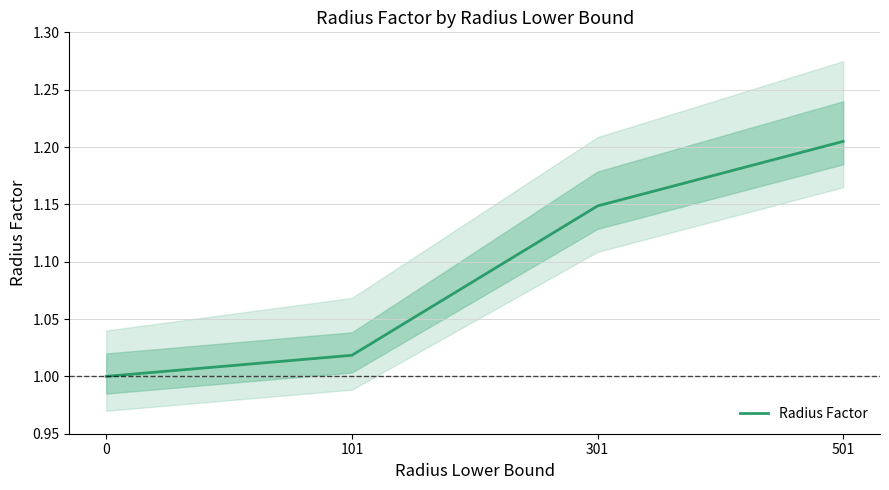

What is the value of the 2nd point from the left?

1.0